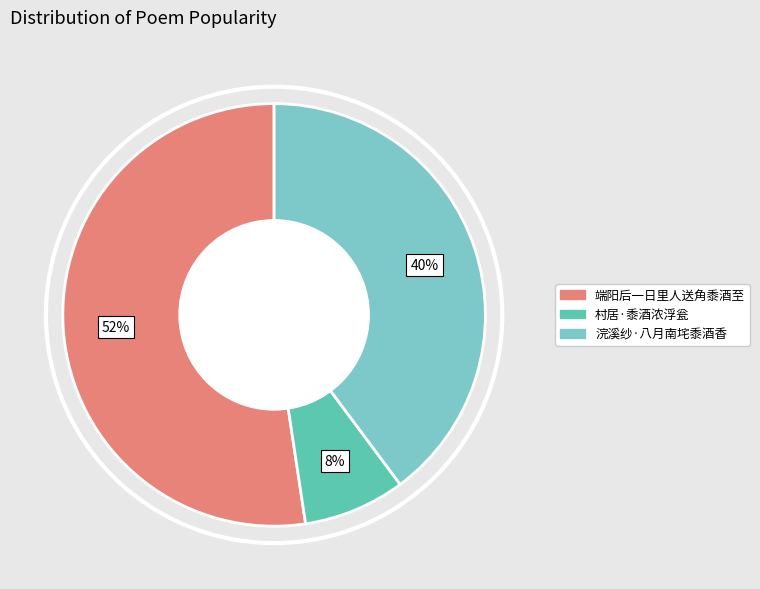

Rank the categories by value from highest to lowest.

端阳后一日里人送角黍酒至, 浣溪纱·八月南垞黍酒香, 村居·黍酒浓浮瓮